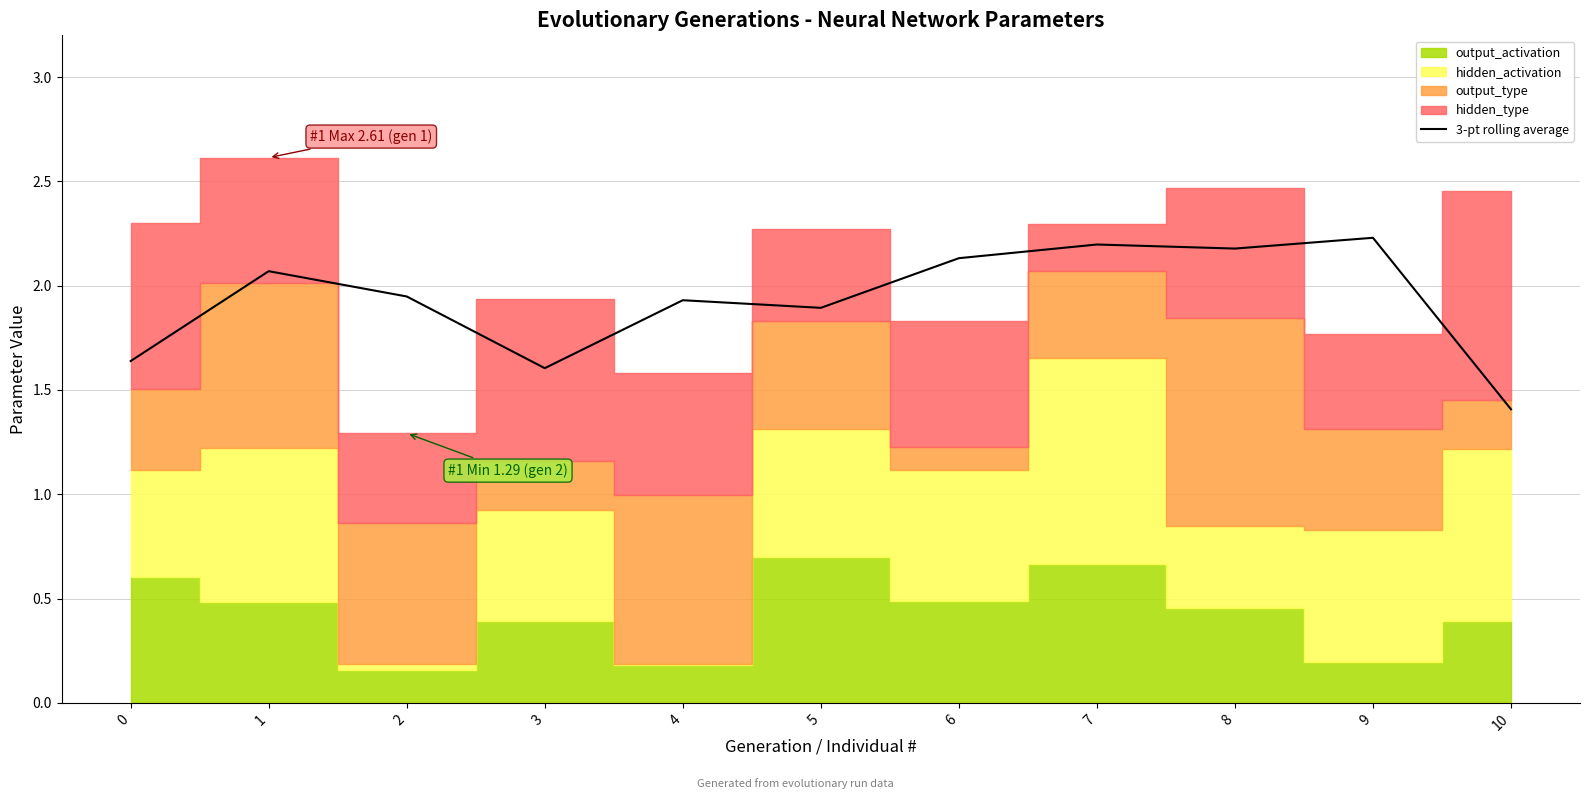

How many lines are shown in the chart?

1